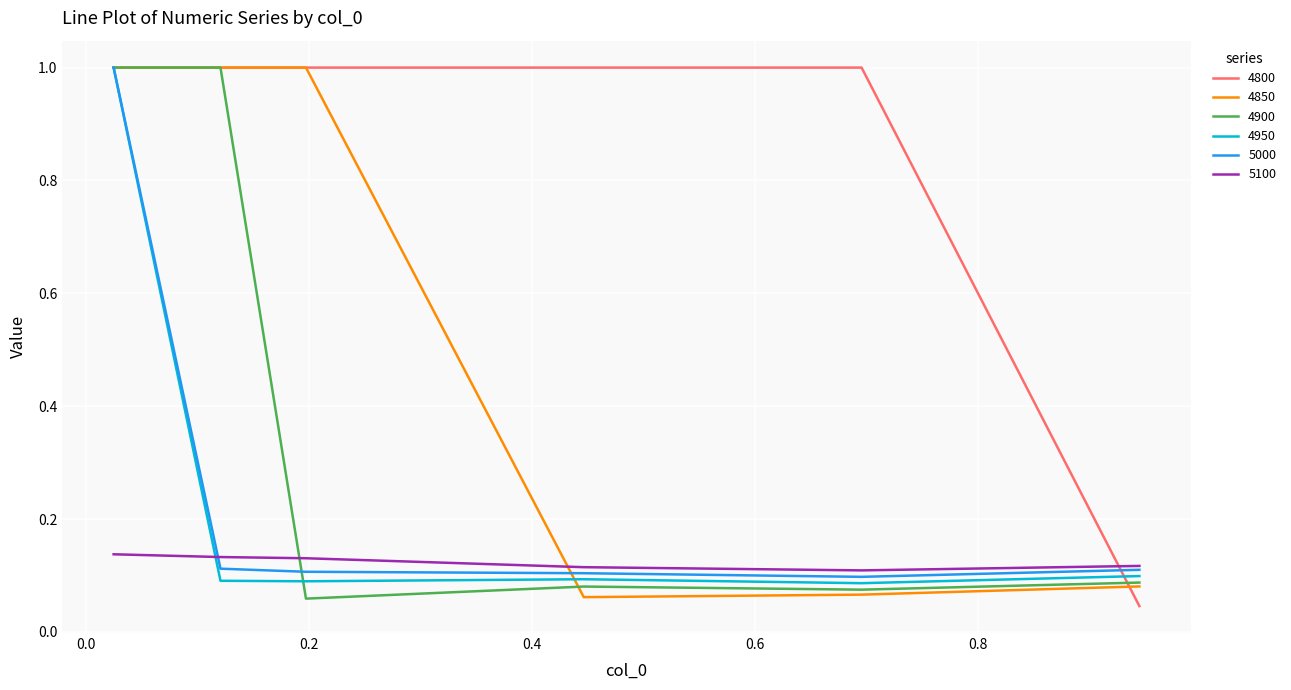

True or false: 4900 and 5100 intersect in this chart.

True